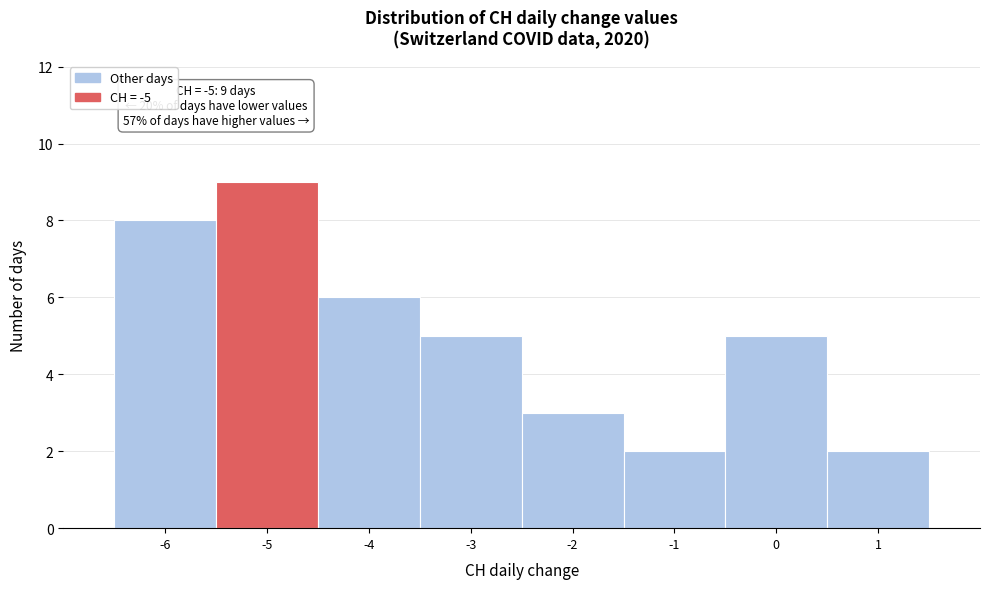

Which range on the x-axis has the tallest bar?

-5.5 to -4.5